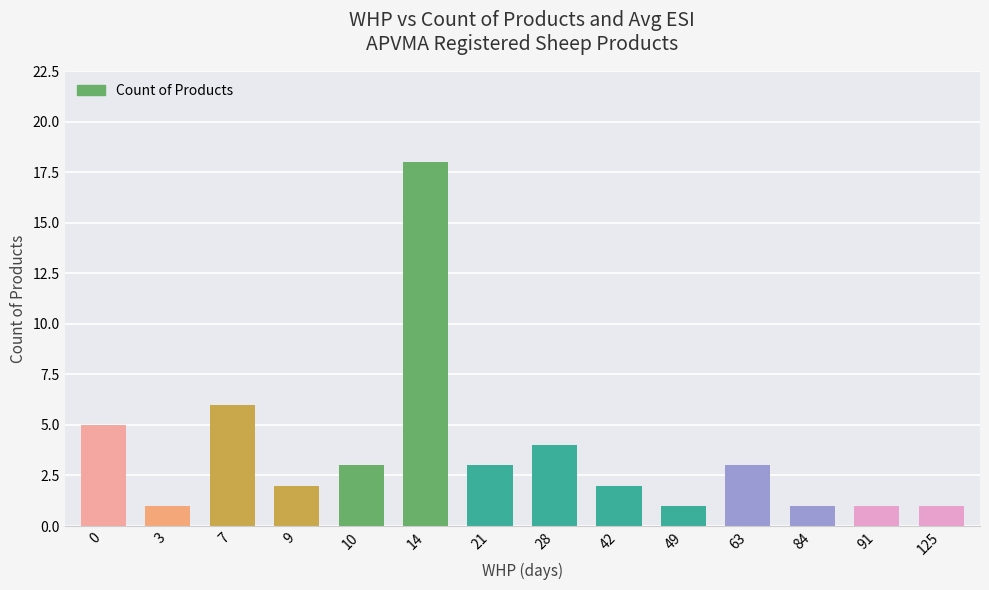

Which category has the highest value across all series?

14